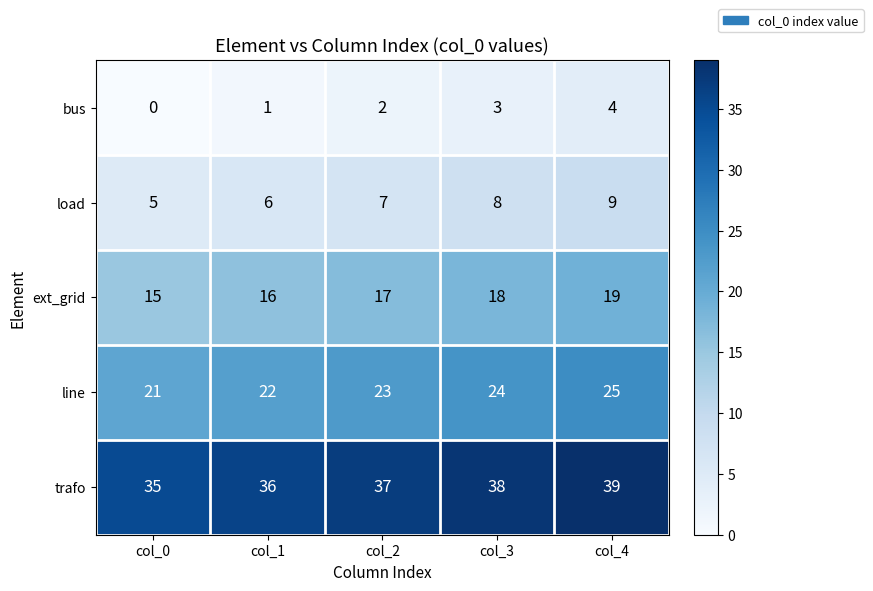

What is the difference between the bus values at col_3 and col_0?

3